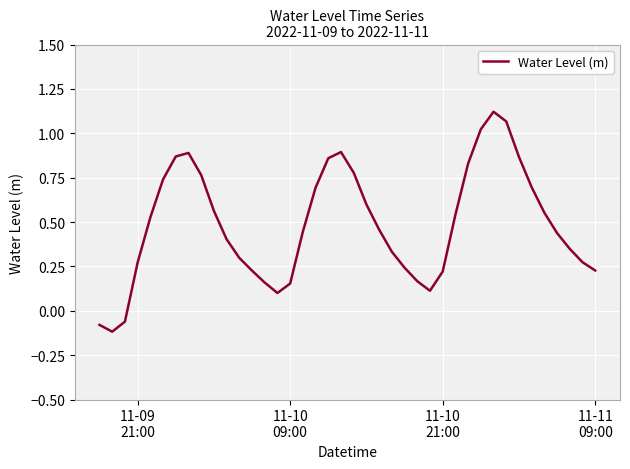

What is the average value?

0.5